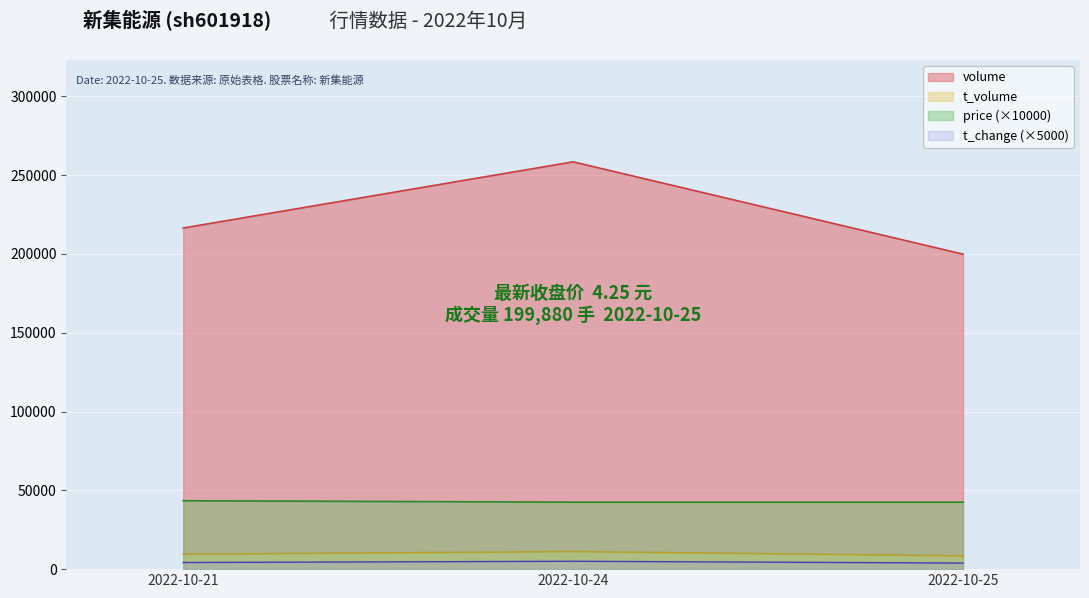

Between 2022-10-25 and 2022-10-21, which is larger?

2022-10-21